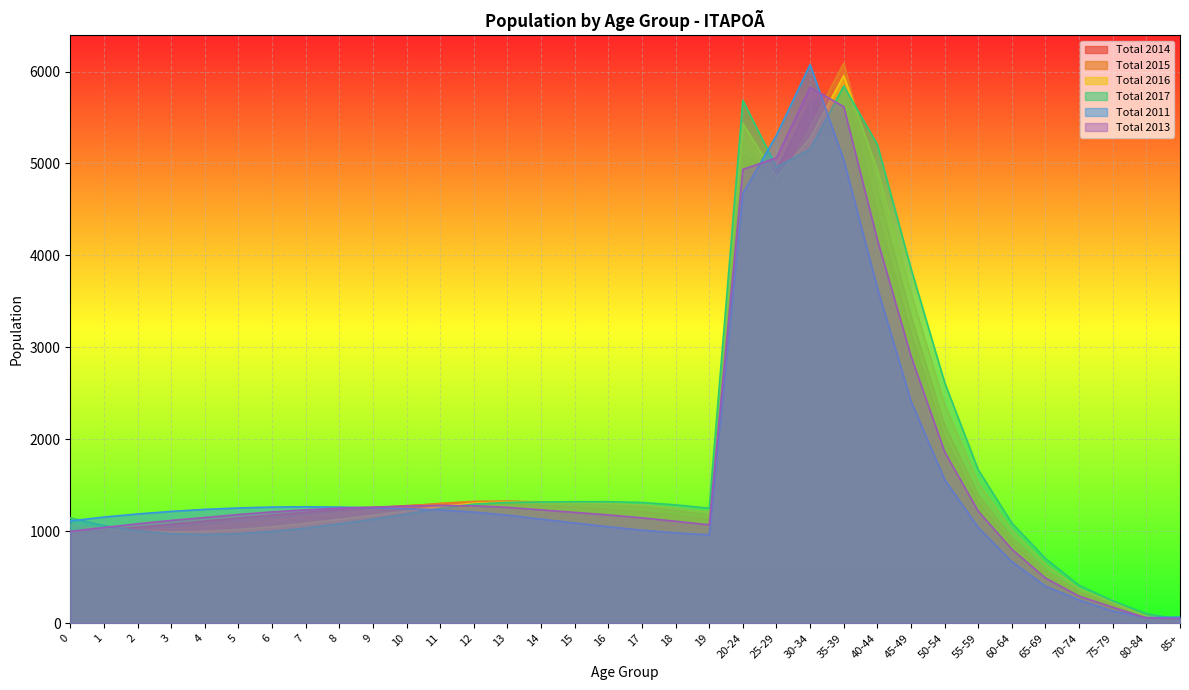

Reading right to left, extract all data points from this chart.

Total 2014: 85+=47	80-84=57	75-79=194	70-74=318	65-69=539	60-64=873	55-59=1311	50-54=2021	45-49=3145	40-44=4453	35-39=5903	30-34=5654	25-29=4924	20-24=5091	19=1128	18=1173	17=1213	16=1241	15=1264	14=1281	13=1300	12=1305	11=1298	10=1279	9=1257	8=1235	7=1208	6=1177	5=1145	4=1112	3=1078	2=1045	1=1014	0=985
Total 2015: 85+=40	80-84=57	75-79=211	70-74=343	65-69=583	60-64=933	55-59=1395	50-54=2151	45-49=3340	40-44=4709	35-39=6089	30-34=5392	25-29=4751	20-24=5236	19=1178	18=1226	17=1267	16=1292	15=1306	14=1319	13=1330	12=1326	11=1305	10=1271	9=1236	8=1198	7=1160	6=1122	5=1086	4=1053	3=1027	2=1006	1=994	0=993
Total 2016: 85+=41	80-84=80	75-79=228	70-74=376	65-69=642	60-64=1011	55-59=1527	50-54=2380	45-49=3592	40-44=4926	35-39=5956	30-34=5275	25-29=4847	20-24=5434	19=1210	18=1253	17=1286	16=1303	15=1310	14=1314	13=1319	12=1306	11=1271	10=1222	9=1175	8=1130	7=1087	6=1049	5=1020	4=1000	3=993	2=1001	1=1027	0=1075
Total 2017: 85+=43	80-84=104	75-79=245	70-74=413	65-69=705	60-64=1090	55-59=1669	50-54=2619	45-49=3858	40-44=5206	35-39=5843	30-34=5156	25-29=4960	20-24=5687	19=1252	18=1288	17=1314	16=1323	15=1322	14=1319	13=1315	12=1296	11=1250	10=1188	9=1132	8=1082	7=1036	6=999	5=975	4=965	3=974	2=1006	1=1062	0=1147
Total 2011: 85+=68	80-84=63	75-79=133	70-74=254	65-69=404	60-64=670	55-59=1042	50-54=1563	45-49=2417	40-44=3648	35-39=5039	30-34=6075	25-29=5307	20-24=4674	19=962	18=984	17=1013	16=1050	15=1091	14=1133	13=1176	12=1210	11=1233	10=1245	9=1256	8=1264	7=1267	6=1264	5=1254	4=1239	3=1217	2=1189	1=1155	0=1114
Total 2013: 85+=53	80-84=59	75-79=174	70-74=295	65-69=492	60-64=805	55-59=1219	50-54=1866	45-49=2906	40-44=4172	35-39=5618	30-34=5827	25-29=5061	20-24=4936	19=1071	18=1110	17=1147	16=1179	15=1206	14=1234	13=1261	12=1278	11=1282	10=1274	9=1264	8=1252	7=1234	6=1211	5=1183	4=1150	3=1119	2=1082	1=1042	0=1000